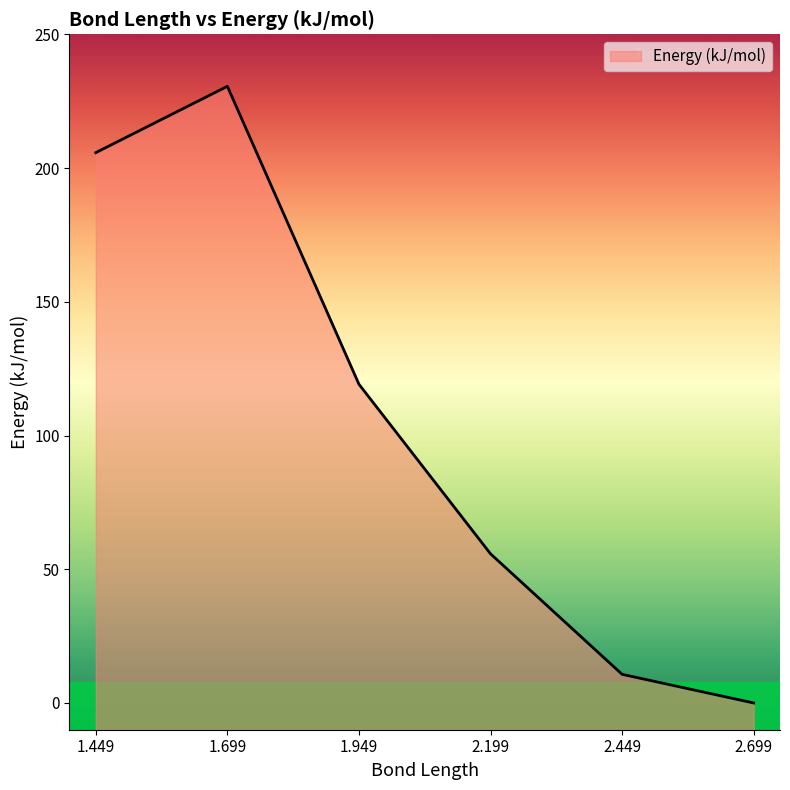

What is the maximum value shown in the chart?

230.6